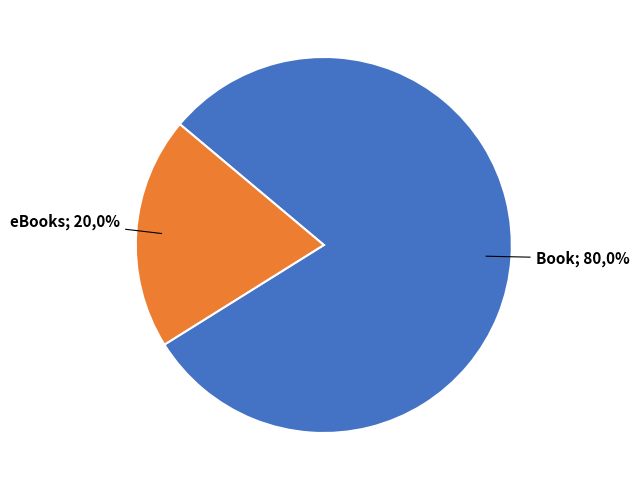

True or false: Book accounts for 80% of the total.

True